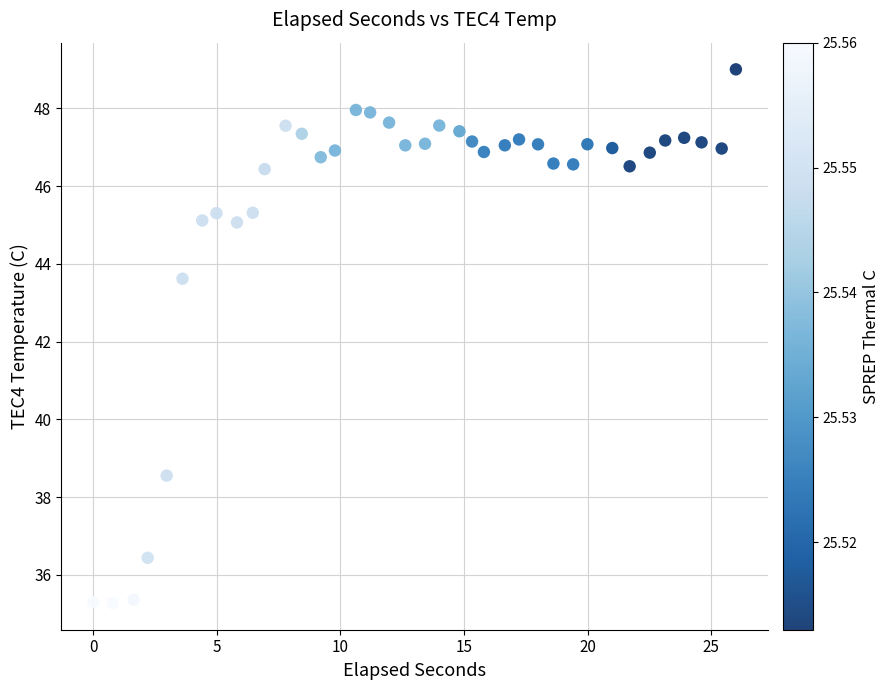

What is the range of X values (max minus min)?

26.0